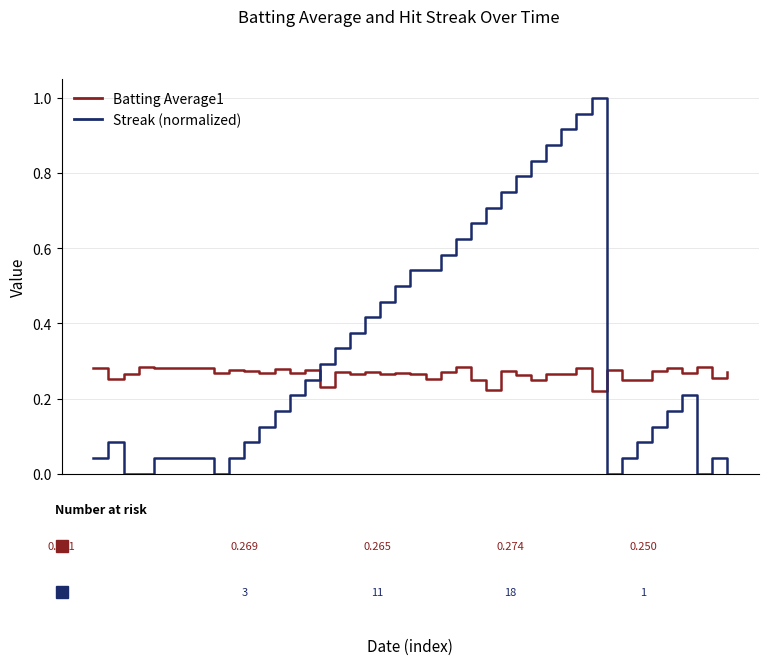

Does the chart have visible grid lines?

Yes